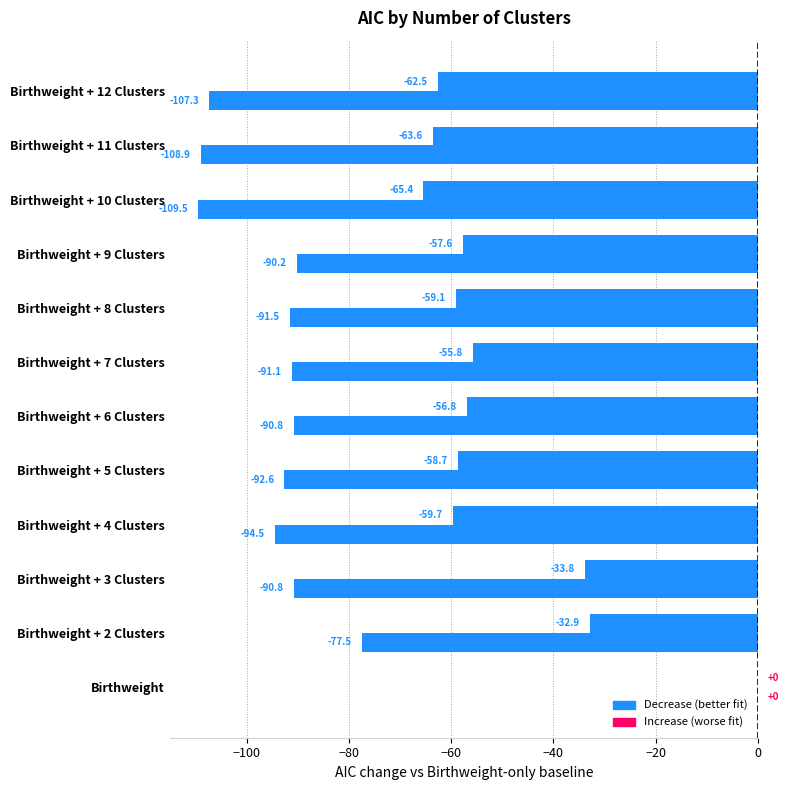

Count the number of categories in the chart.

12